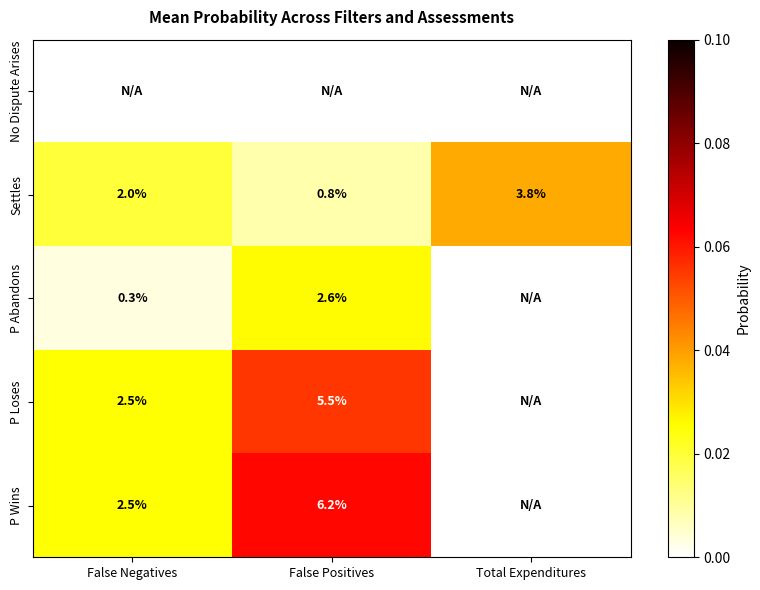

What is the minimum value for Settles?

0.8